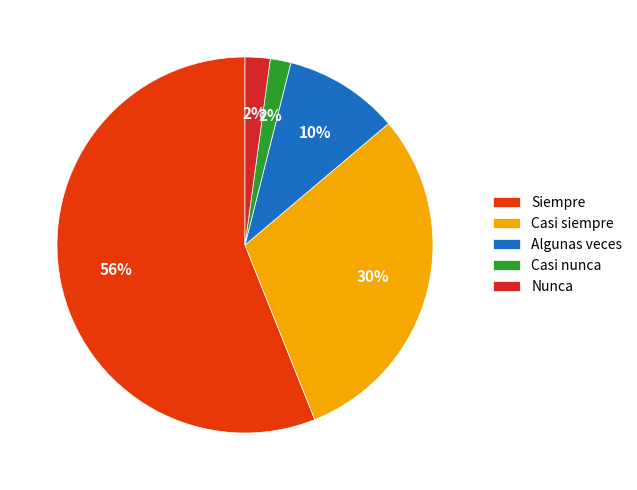

How many segments does this pie chart have?

5